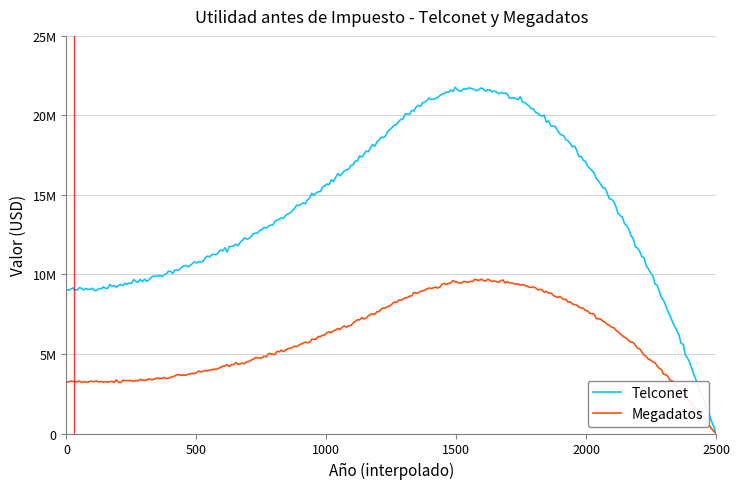

Does the chart have visible grid lines?

Yes